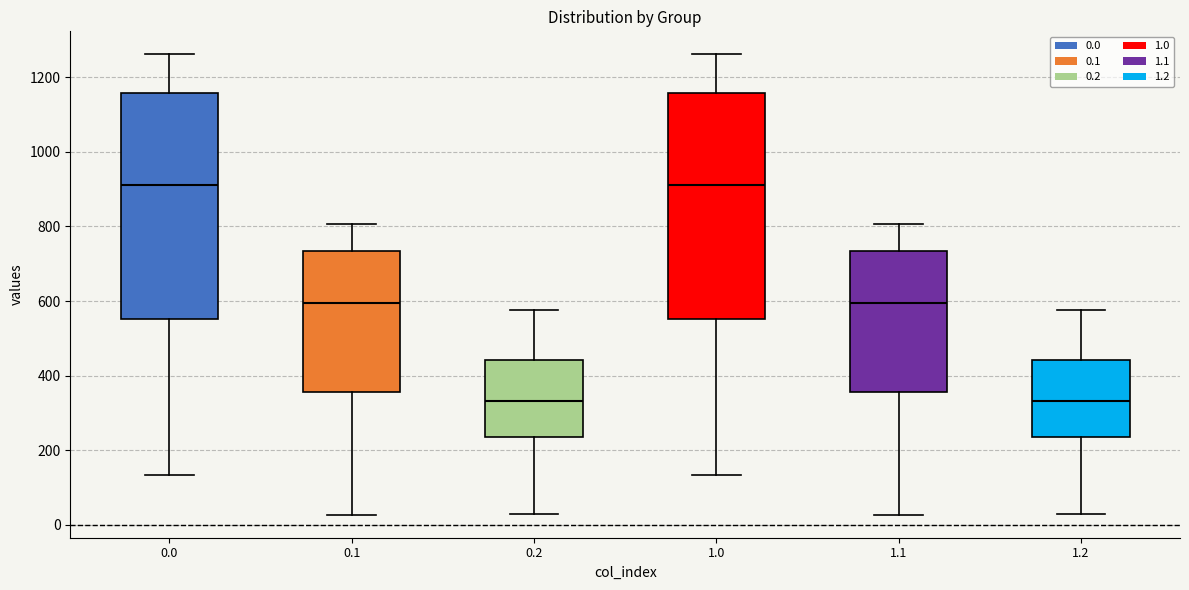

Reading left to right, read every box against the y-axis: the position of its median line, the range the box covers, and the ends of its whiskers. The values are not printed on the chart, so give them approximately, as read against the axis.

0.0: median 920, box 560 to 1160, whiskers 140 to 1260
0.1: median 600, box 360 to 740, whiskers 20 to 800
0.2: median 340, box 240 to 440, whiskers 20 to 580
1.0: median 920, box 560 to 1160, whiskers 140 to 1260
1.1: median 600, box 360 to 740, whiskers 20 to 800
1.2: median 340, box 240 to 440, whiskers 20 to 580